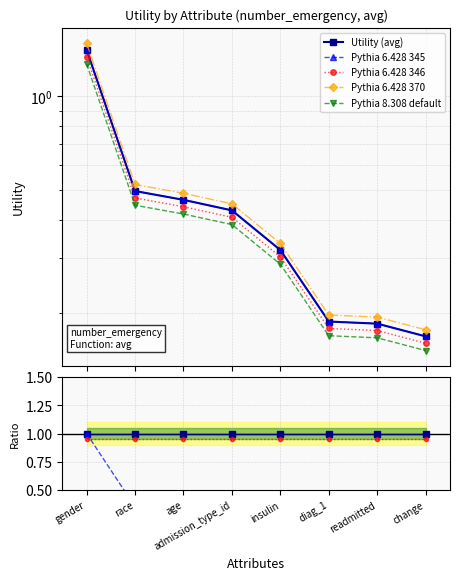

What is the label of the 3rd point from the left?

age